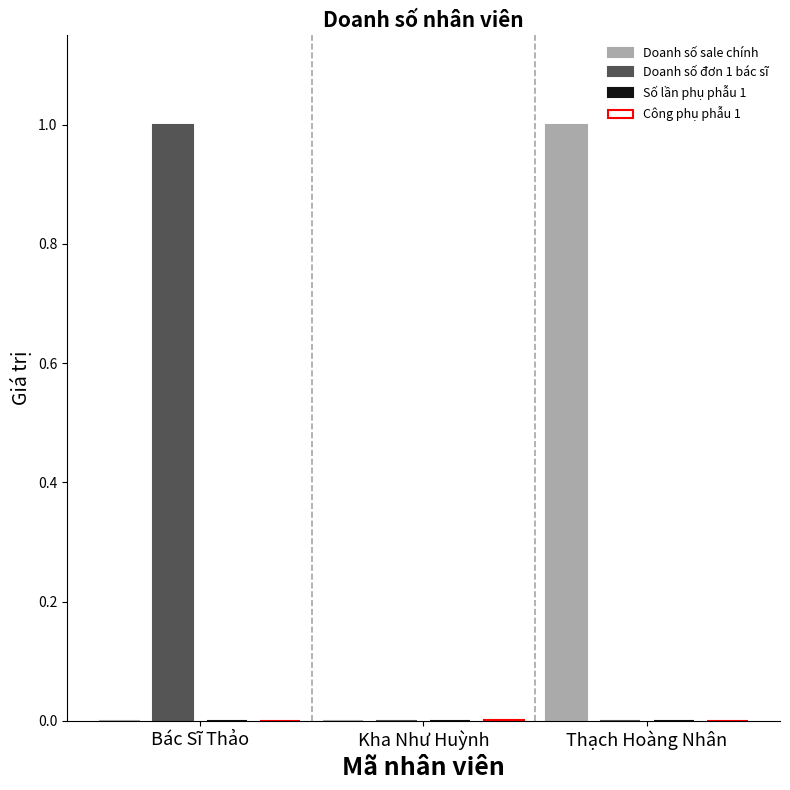

What is the total value across all series at Thạch Hoàng Nhân?

1.0